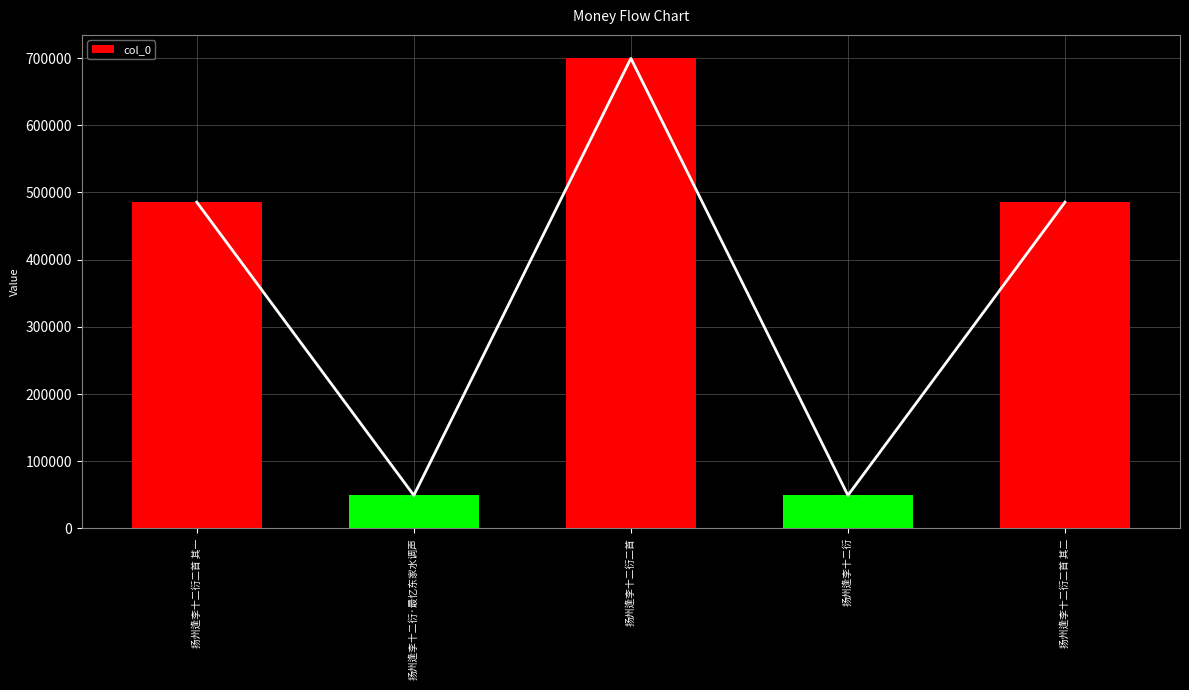

What is the label of the 4th bar from the right?

扬州逢李十二衍·最忆东家水调声